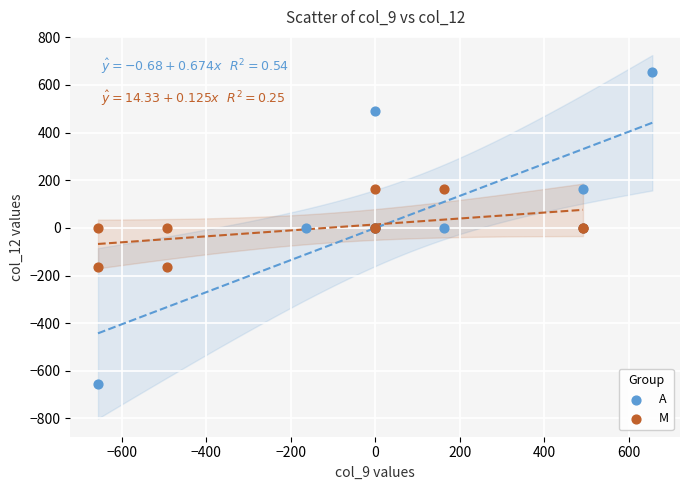

Which series reaches the maximum Y coordinate?

A